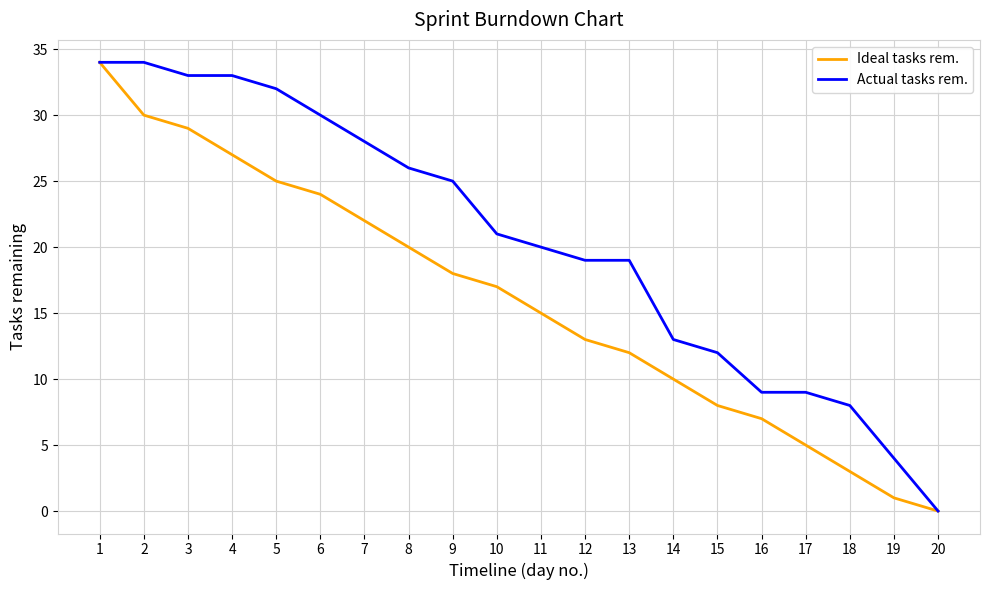

List the series in order of their overall mean, highest first.

Actual tasks rem., Ideal tasks rem.